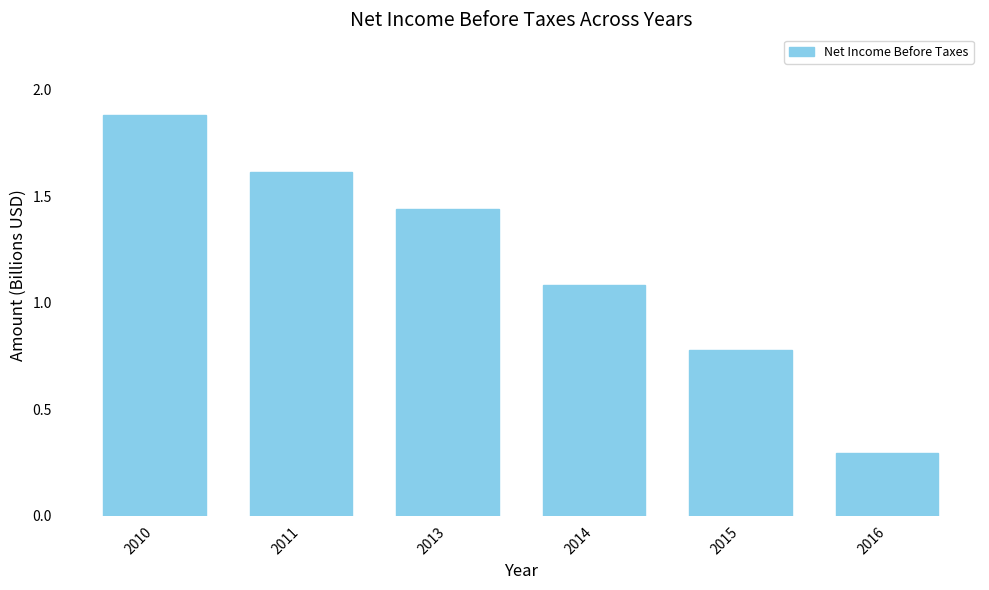

True or false: the data shows 1.1 at 2014.

True